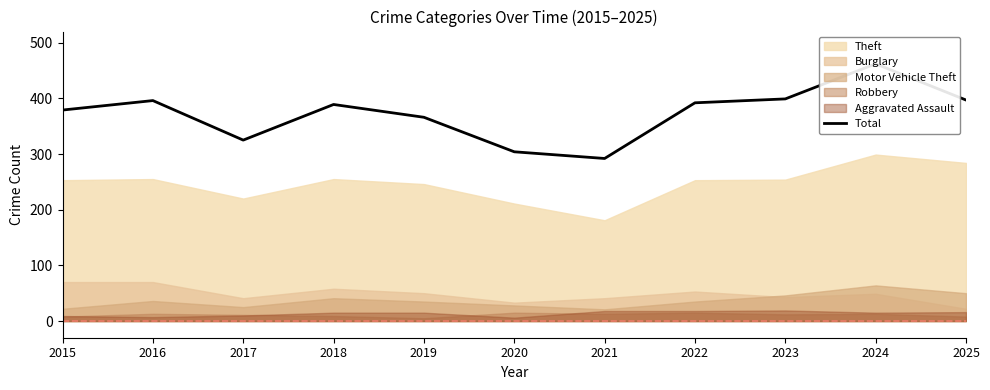

Reading right to left, transcribe all the data shown in this chart.

397	462	399	392	292	304	366	389	325	396	379